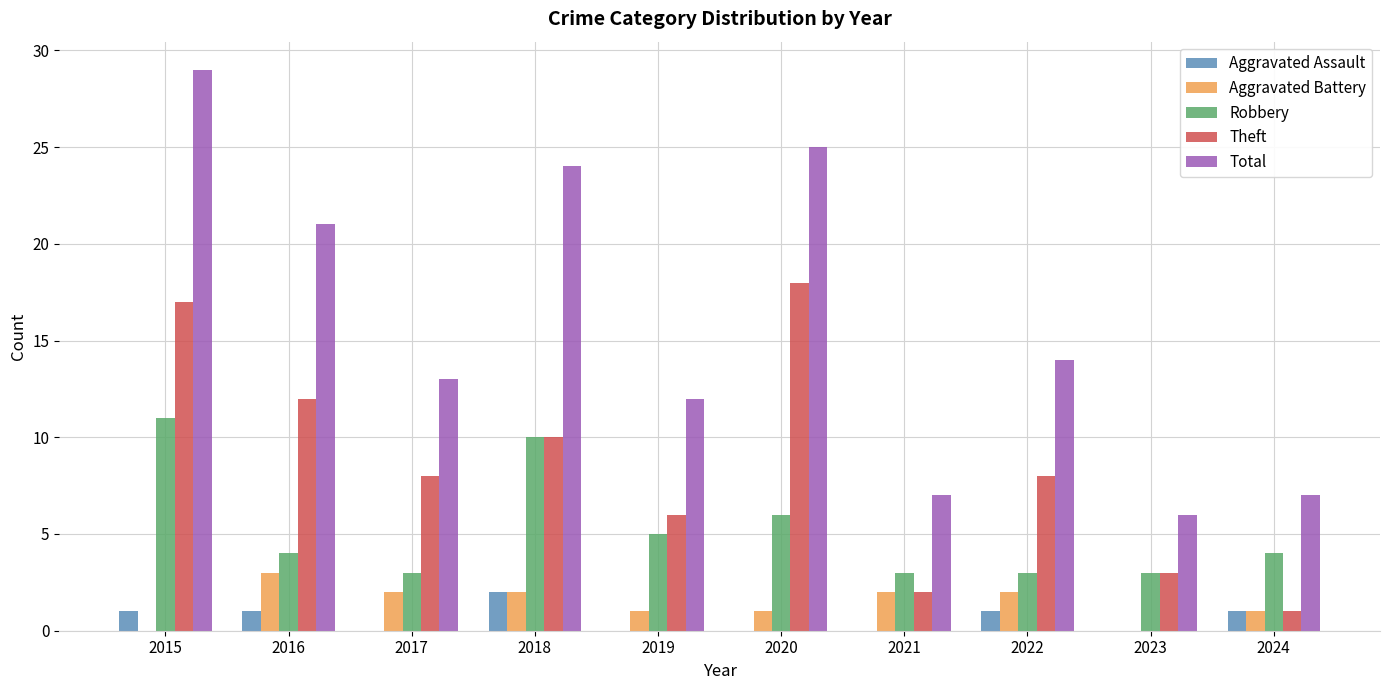

The value of Aggravated Assault at 2018 is 3. True or false?

False